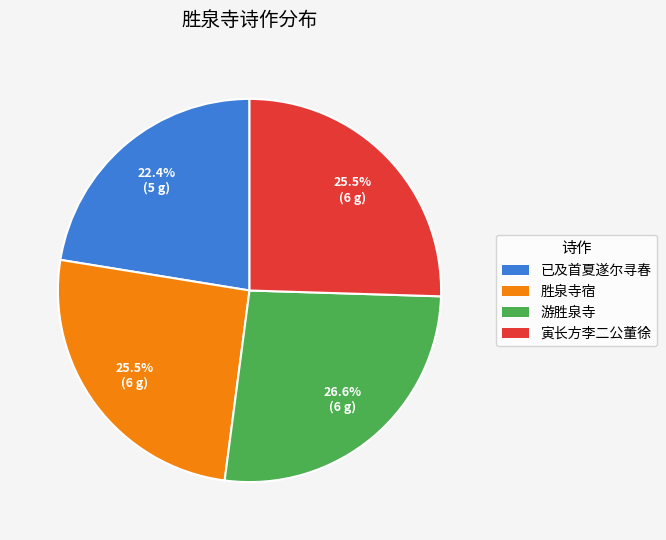

Is there a majority slice in this chart?

No